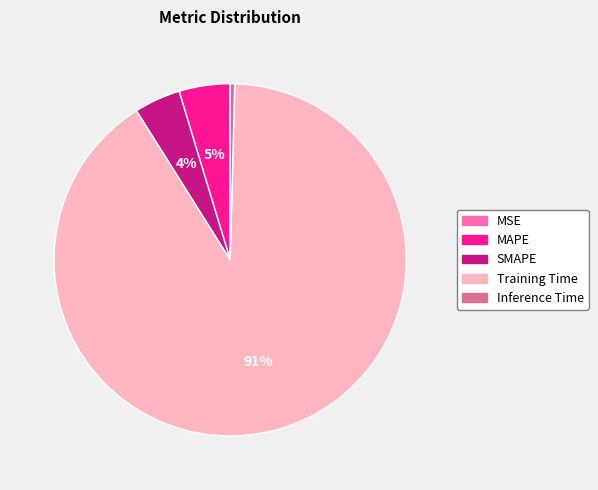

The MAPE slice represents 5% of the pie. True or false?

True